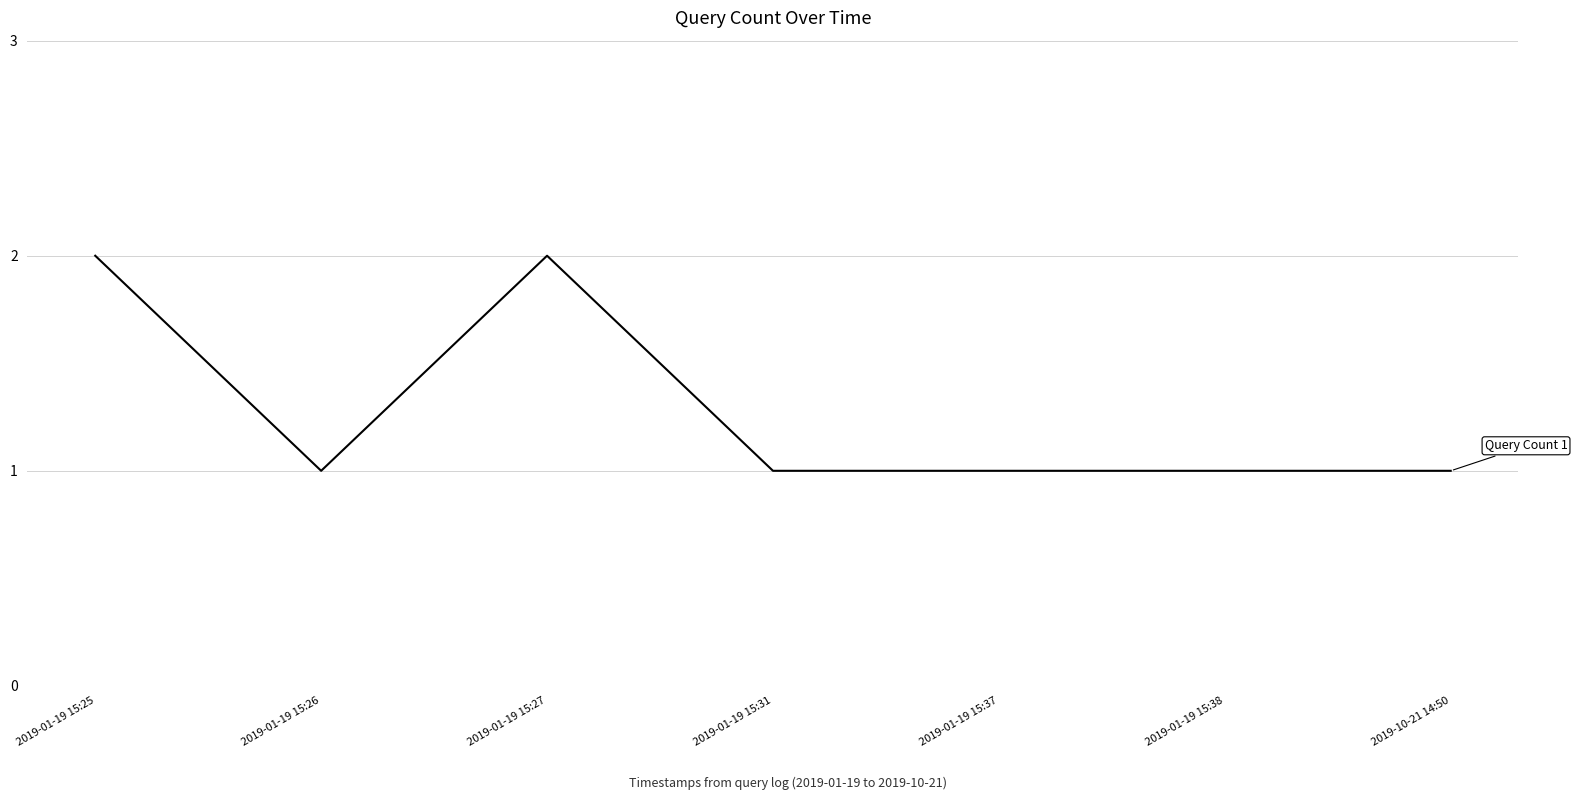

What position from the left is 2019-10-21 14:50?

7